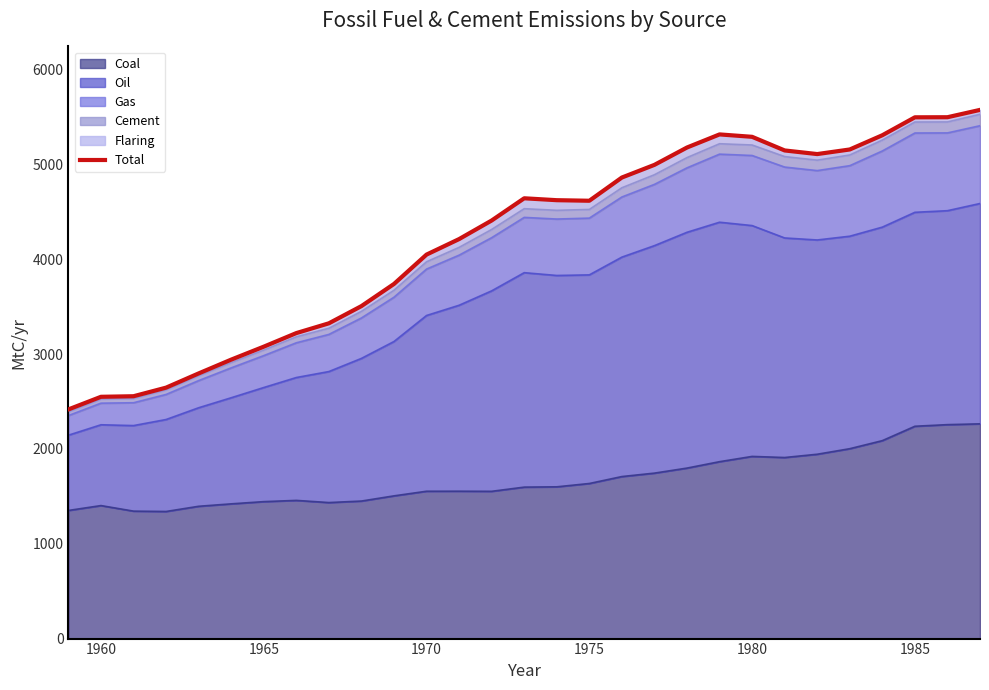

What is the maximum value for Coal?

2265.1